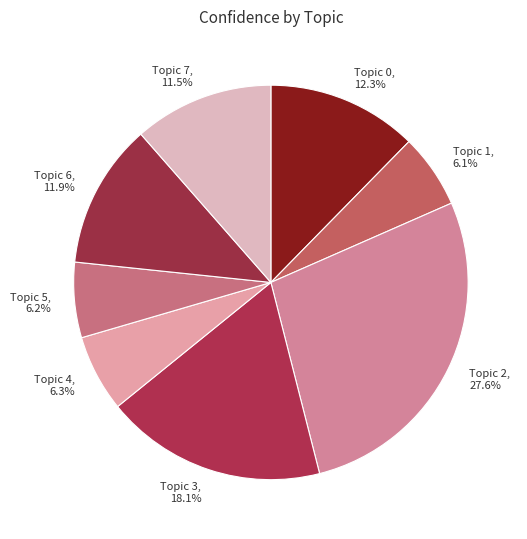

How many slices are in this pie chart?

8